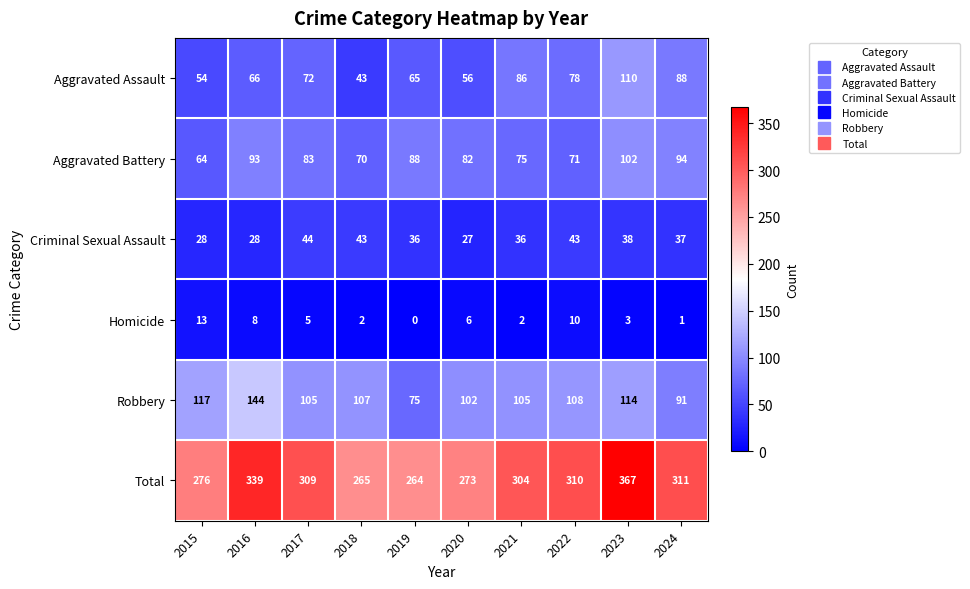

Which series has the largest range (max minus min)?

Total